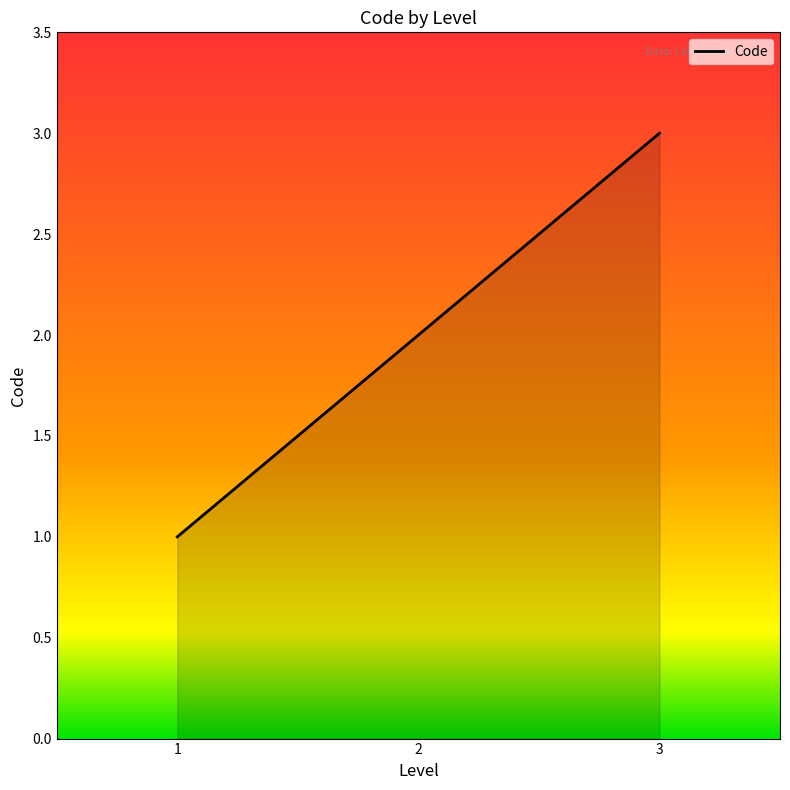

What is the average value?

2